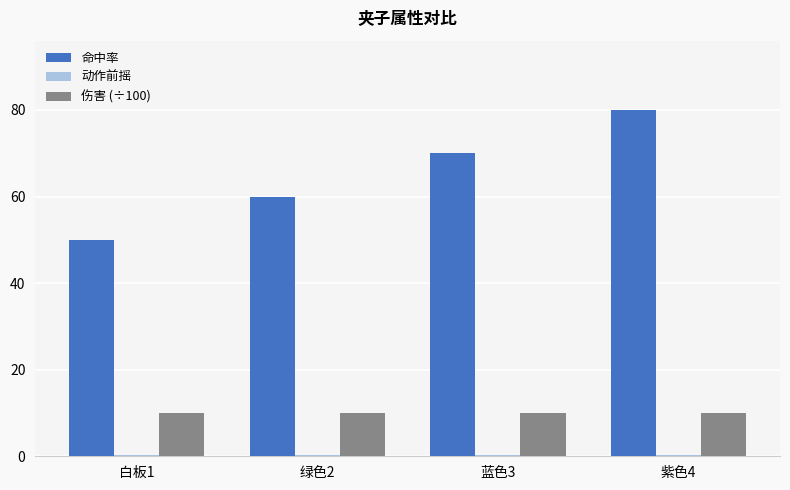

Which series has the widest spread of values?

命中率